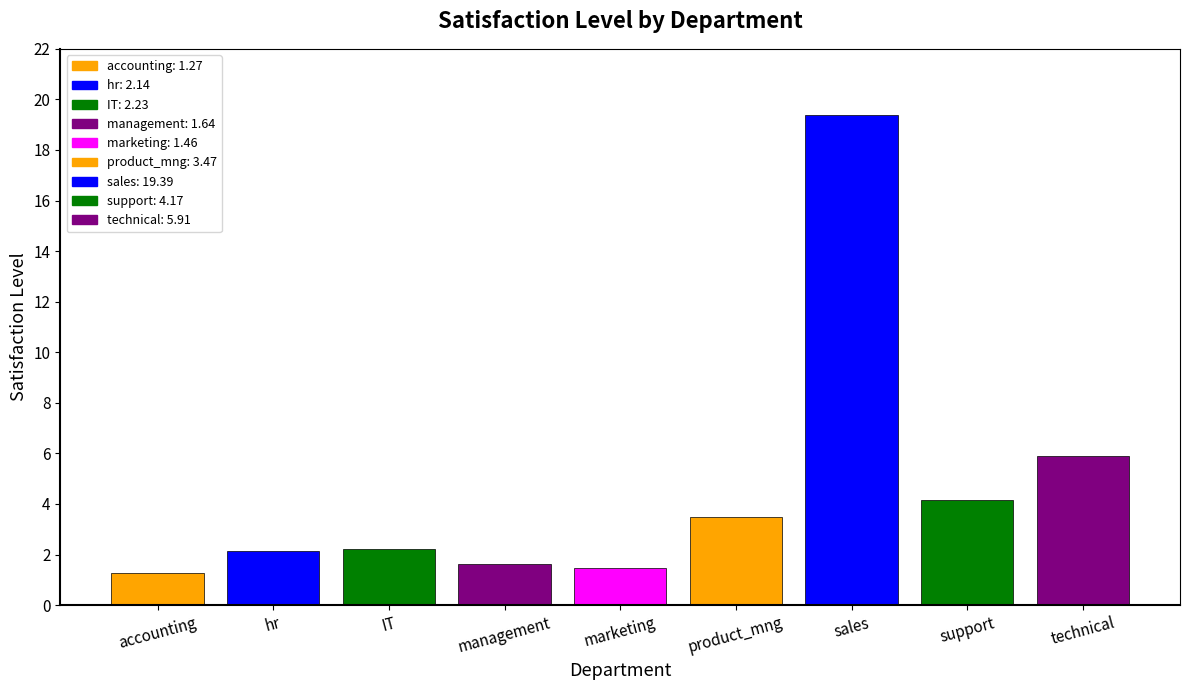

What is the difference between the maximum and minimum values?

18.1